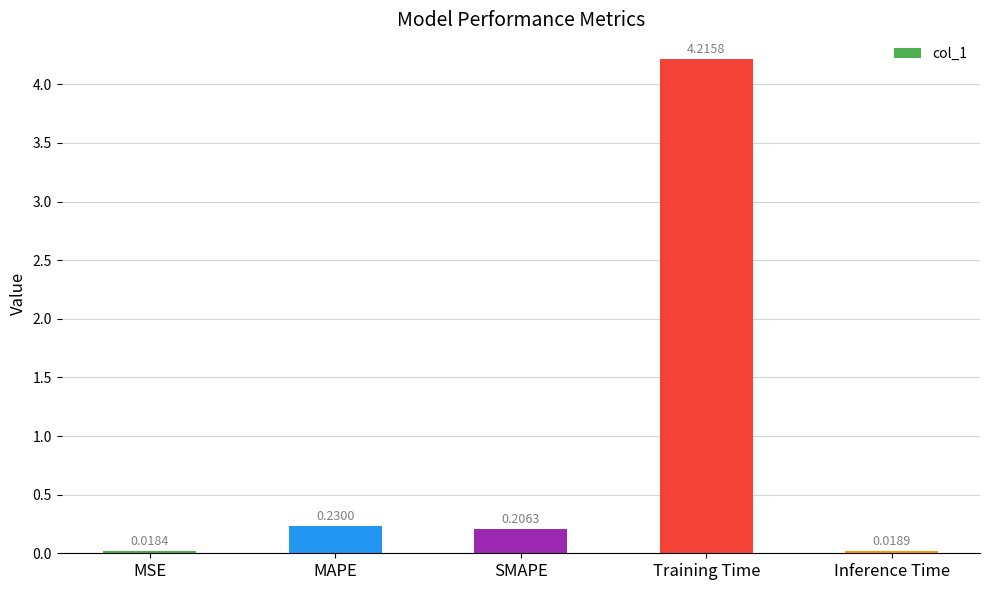

Where is the data nearest to the value 2?

MAPE